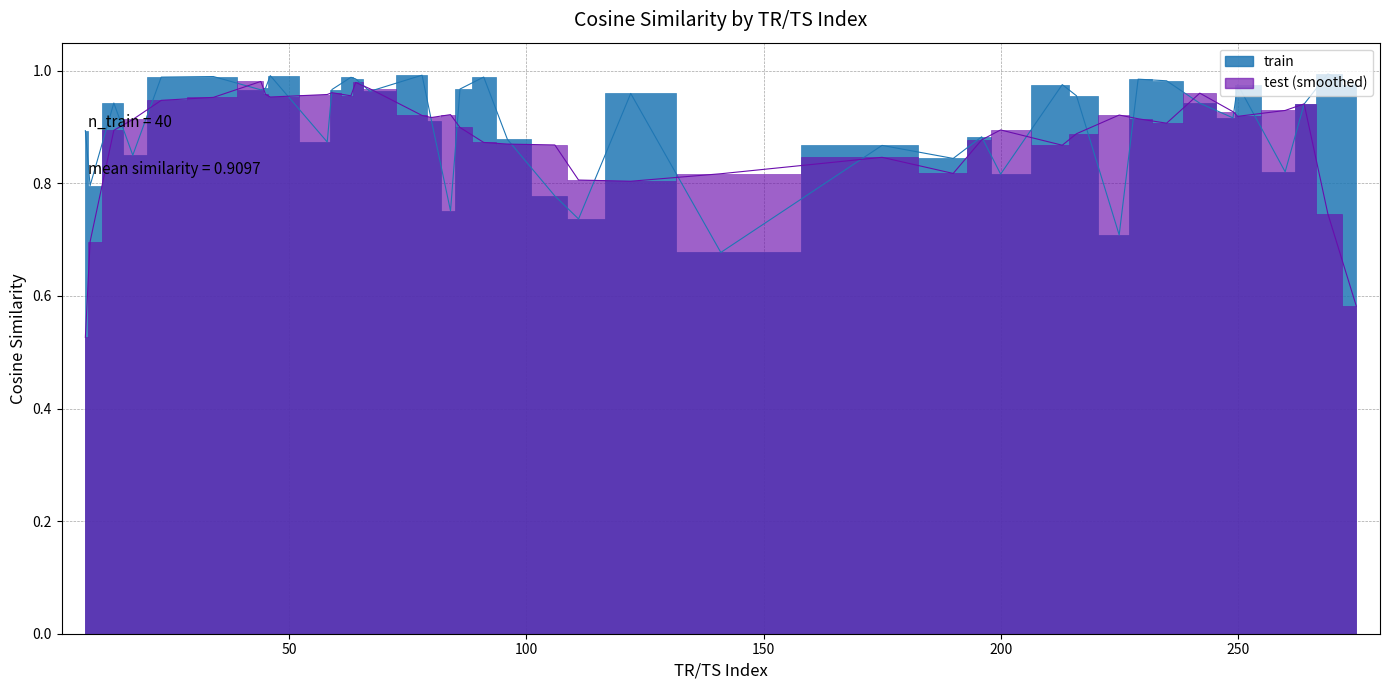

Reading left to right, transcribe all the data shown in this chart.

0.9	0.8	0.9	0.9	1.0	1.0	1.0	1.0	1.0	0.9	1.0	1.0	1.0	1.0	1.0	0.9	0.8	1.0	1.0	0.9	0.8	0.7	1.0	0.7	0.9	0.8	0.9	0.8	1.0	1.0	0.7	1.0	1.0	0.9	0.9	1.0	0.8	0.9	1.0	1.0